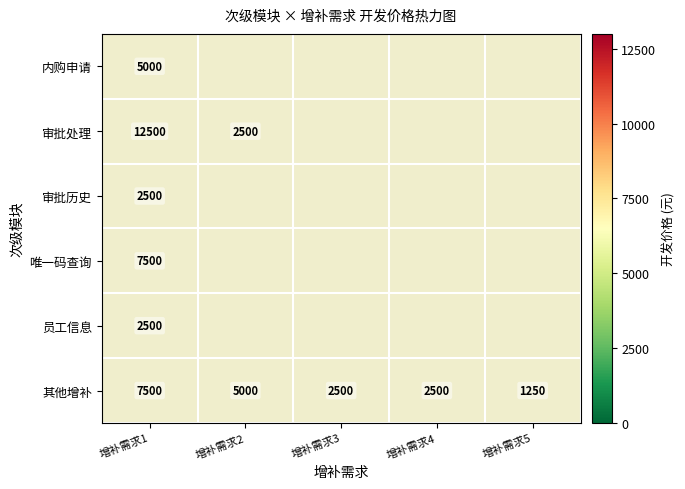

What is the sum of all 其他增补 values?

18750